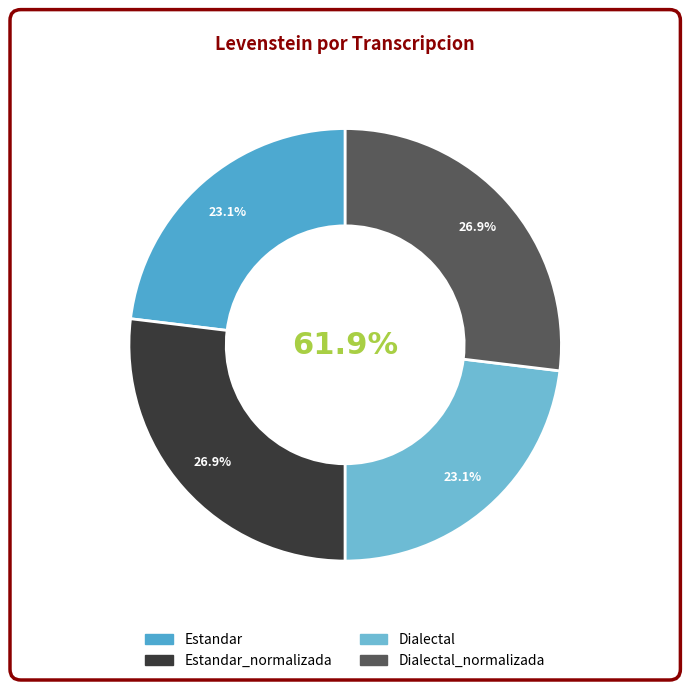

Which category has the smallest portion of the pie?

Estandar